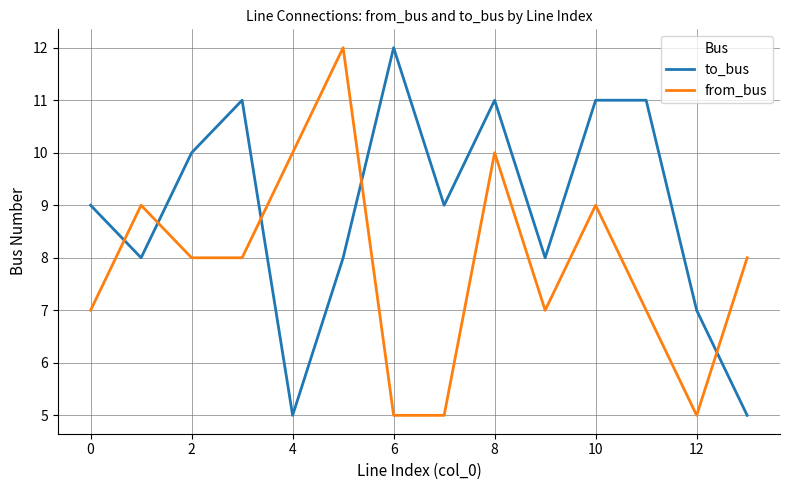

Which series ends up on top after the final intersection of to_bus and from_bus?

from_bus